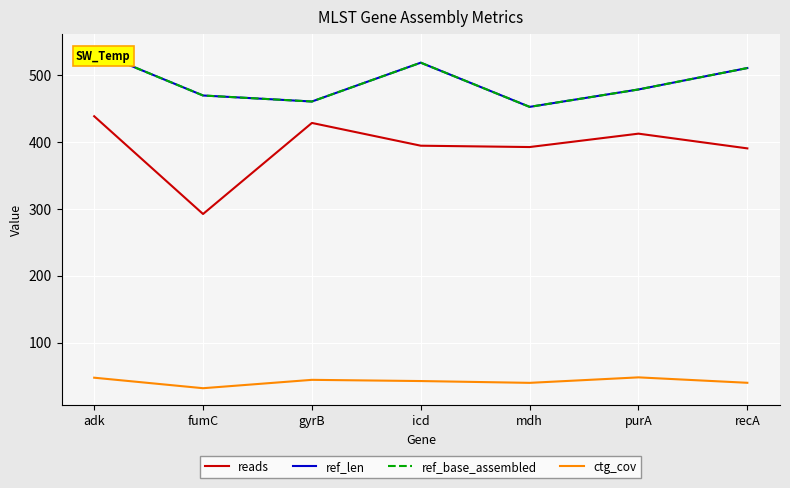

Rank the categories by ctg_cov value from highest to lowest.

purA, adk, gyrB, icd, recA, mdh, fumC